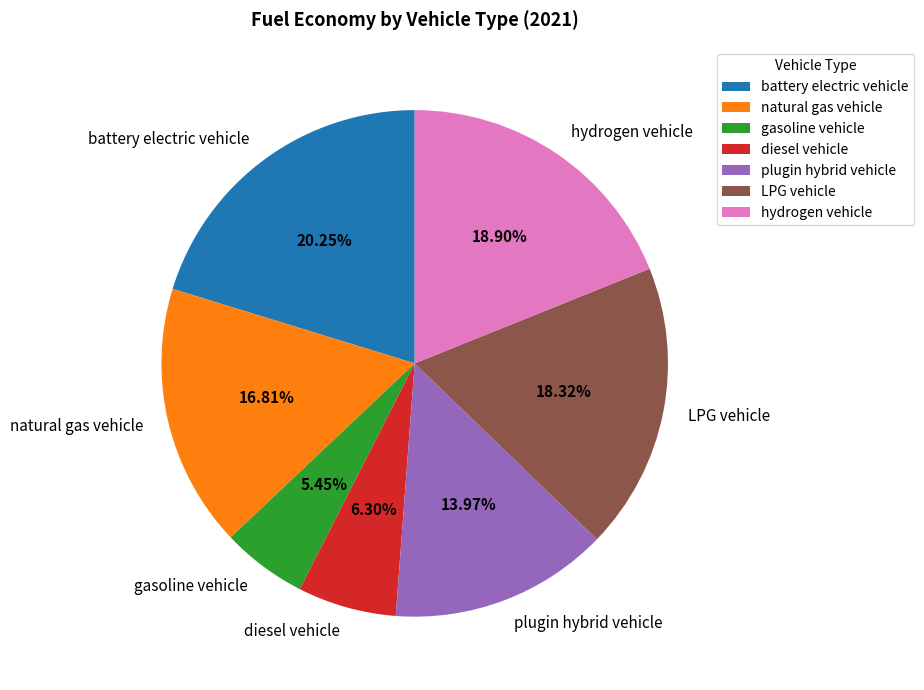

Is it true that gasoline vehicle is 20% of the pie?

False